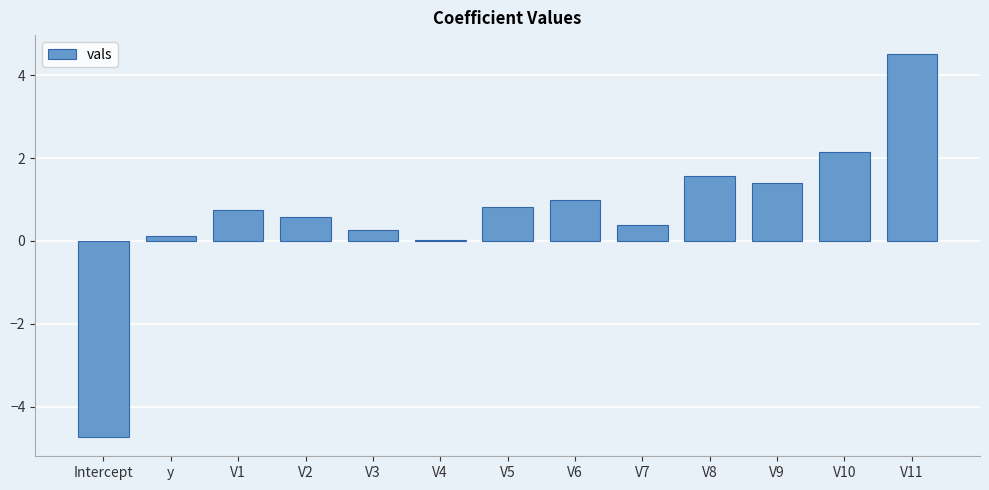

The value at V7 is 0.4. True or false?

True